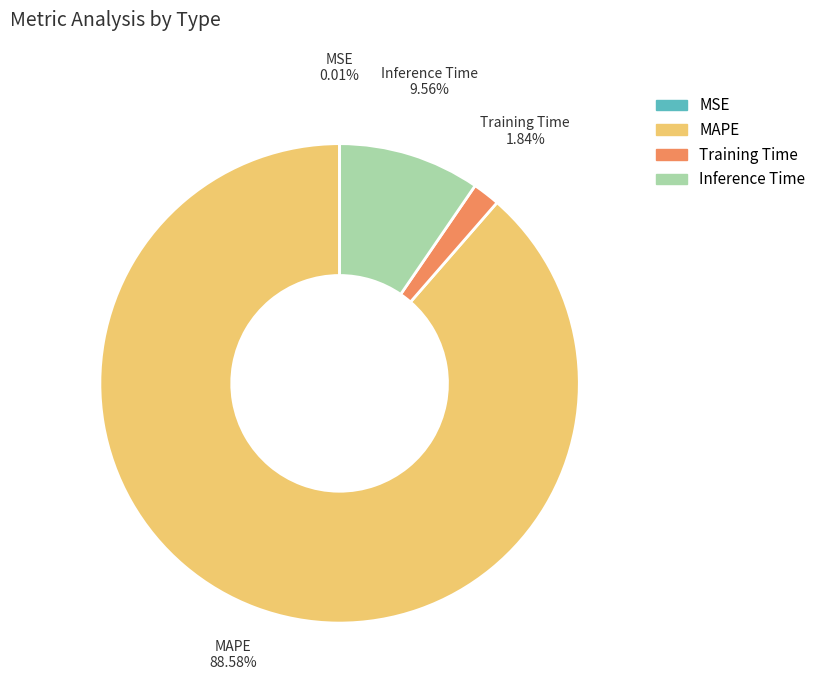

Between Inference Time and Training Time, which is larger?

Inference Time